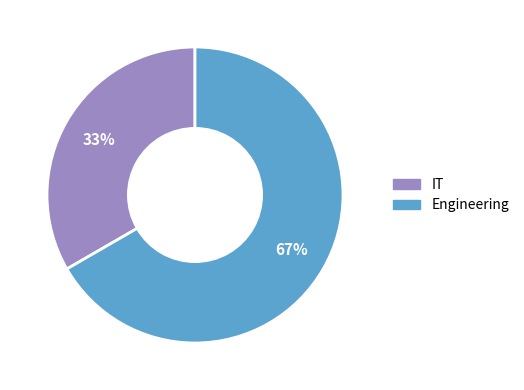

Which category has the smallest portion of the pie?

IT